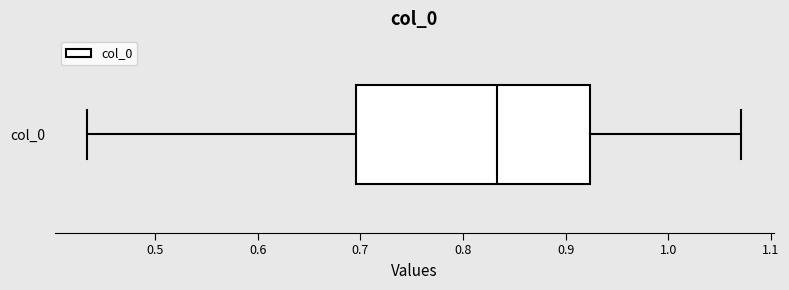

Transcribe this box plot: give where the median line is, the range the box spans, and where the two whiskers end, as read against the x-axis. The values are not printed on the chart, so give them approximately, as read against the axis.

median 0.83, box 0.70 to 0.92, whiskers 0.43 to 1.07